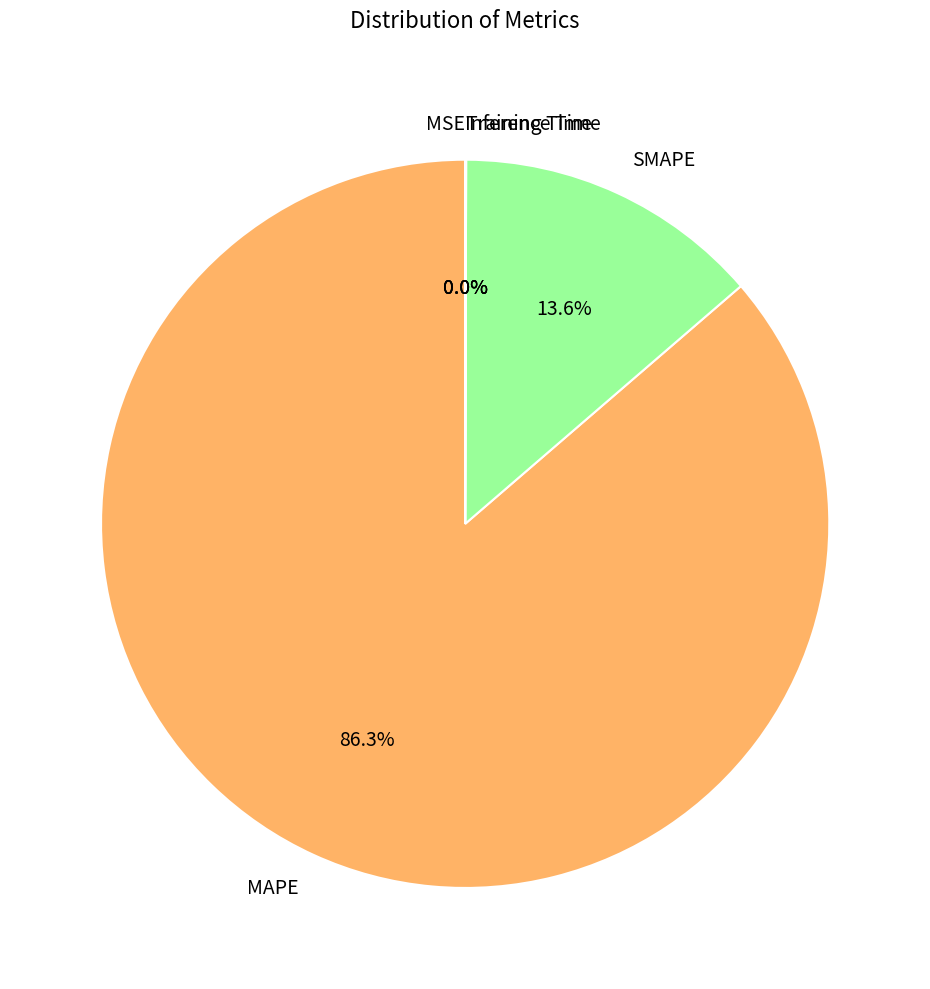

Approximately how many times larger is the value at MAPE compared to SMAPE?

6.3